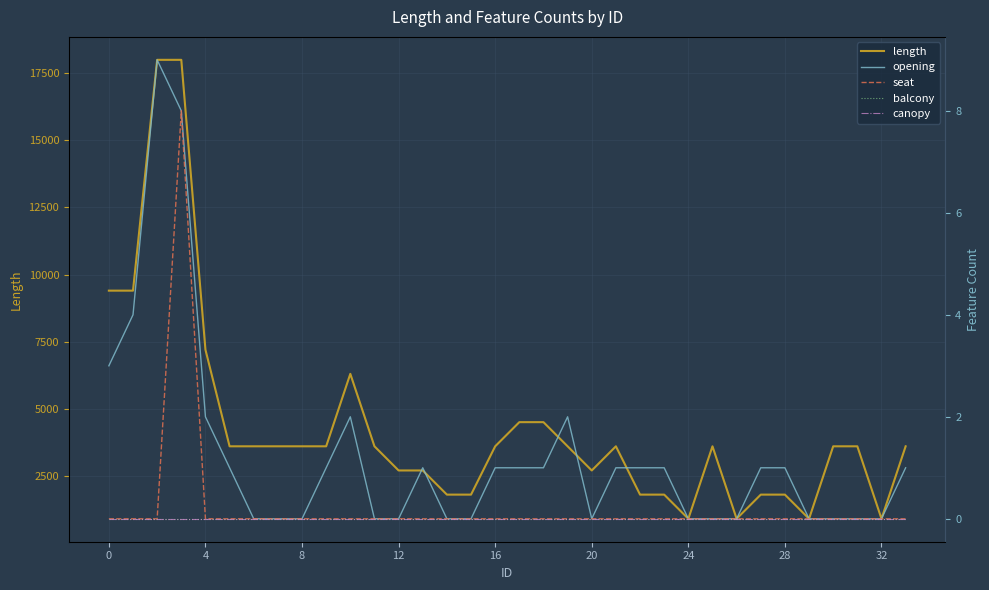

Reading left to right, transcribe all the data shown in this chart.

length: 9400	9400	18000	18000	7200	3600	3600	3600	3600	3600	6300	3600	2700	2700	1800	1800	3600	4500	4500	3600	2700	3600	1800	1800	900	3600	900	1800	1800	900	3600	3600	900	3600
opening: 3	4	9	8	2	1	0	0	0	1	2	0	0	1	0	0	1	1	1	2	0	1	1	1	0	0	0	1	1	0	0	0	0	1
seat: 0	0	0	8	0	0	0	0	0	0	0	0	0	0	0	0	0	0	0	0	0	0	0	0	0	0	0	0	0	0	0	0	0	0
balcony: 0	0	0	0	0	0	0	0	0	0	0	0	0	0	0	0	0	0	0	0	0	0	0	0	0	0	0	0	0	0	0	0	0	0
canopy: 0	0	0	0	0	0	0	0	0	0	0	0	0	0	0	0	0	0	0	0	0	0	0	0	0	0	0	0	0	0	0	0	0	0